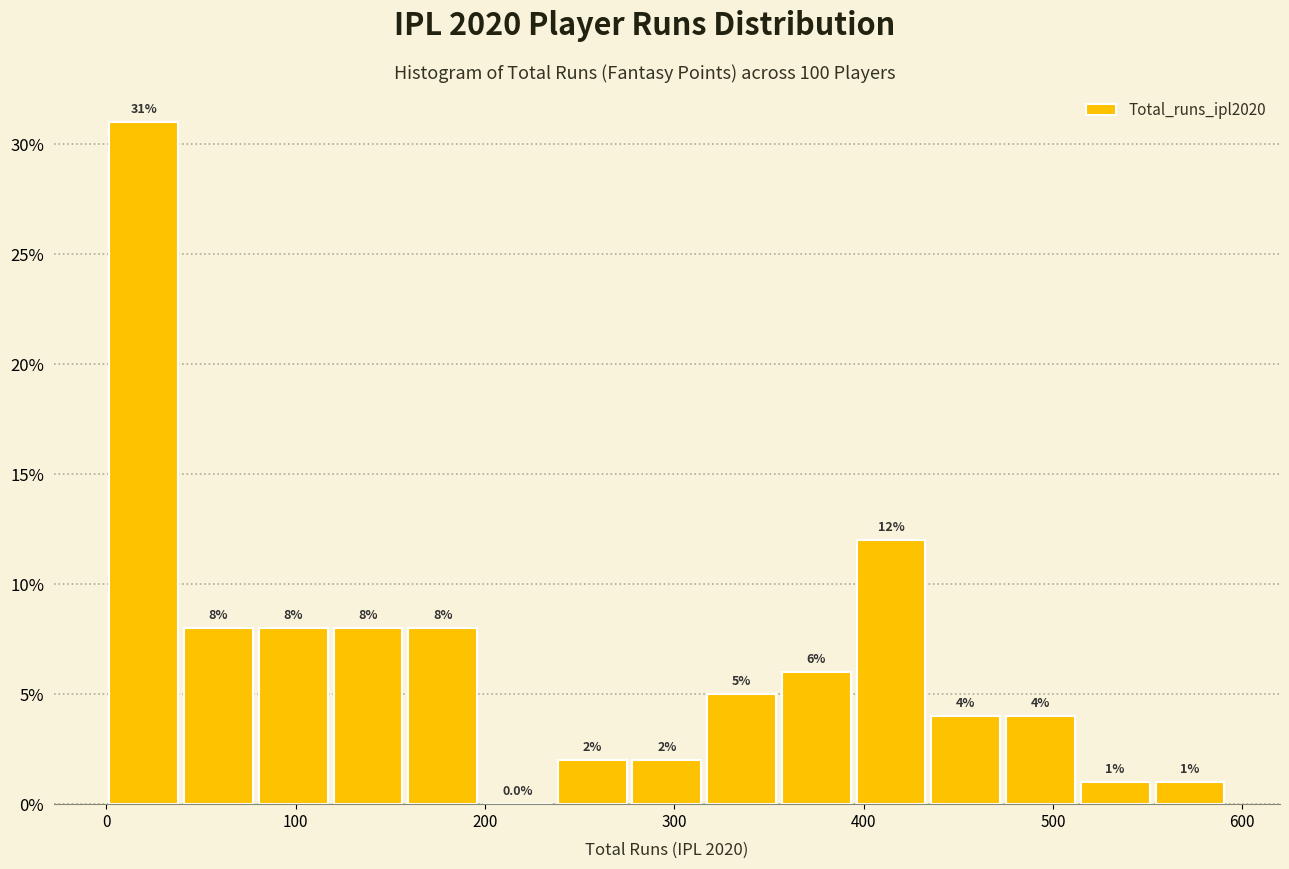

Read against the x-axis, roughly where is the centre of the tallest bar?

20